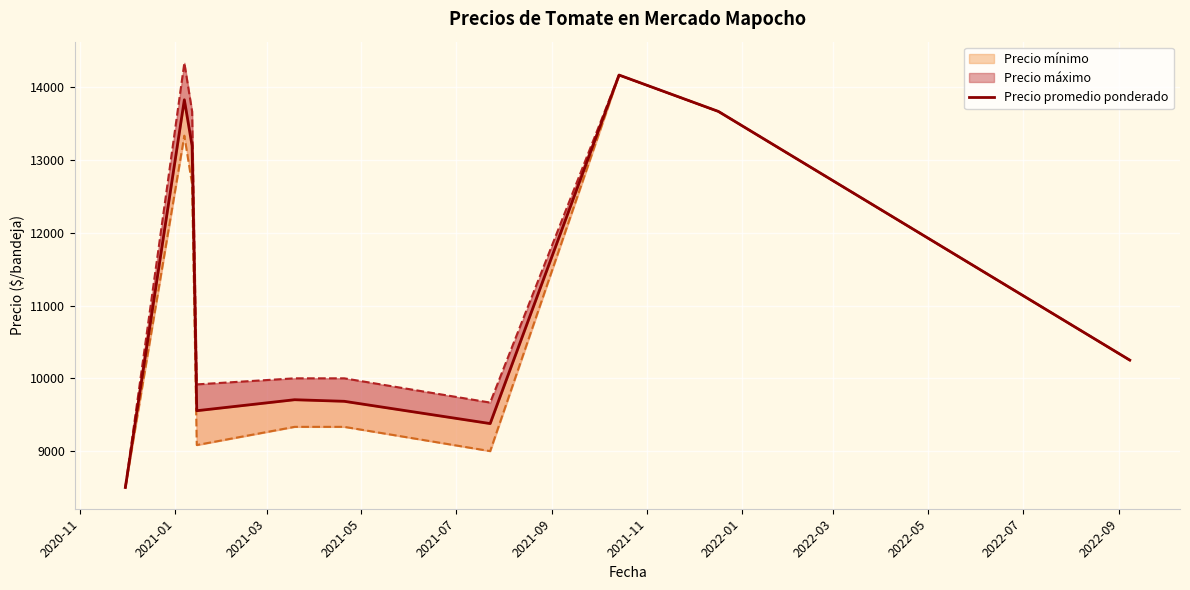

What is the greatest value displayed?

14166.7